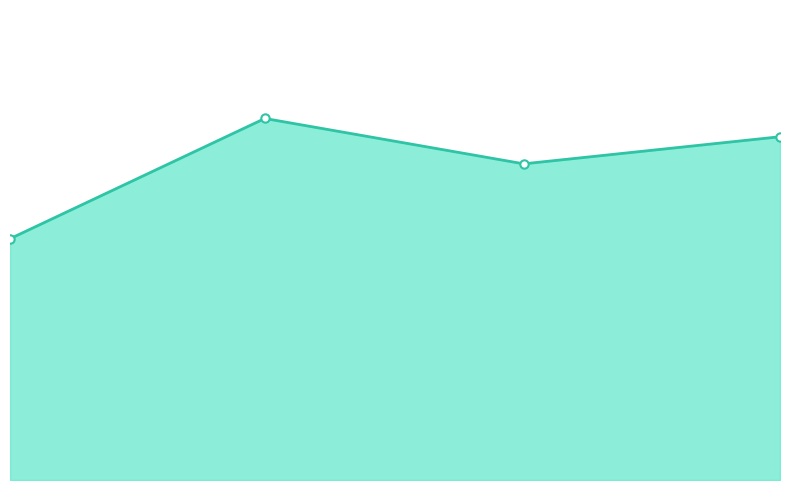

Is this an area chart (filled region under the line)?

Yes